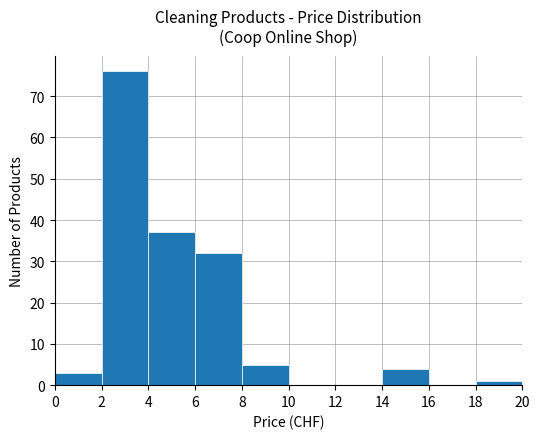

The value at 10 is 0. True or false?

True